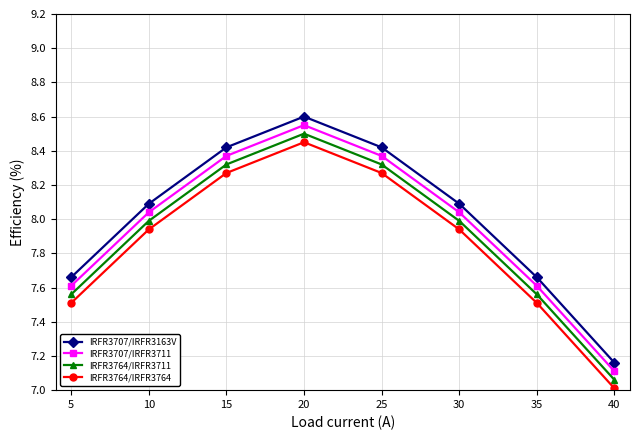

True or false: IRFR3764/IRFR3764 has a value of 8.4 at 20.

True